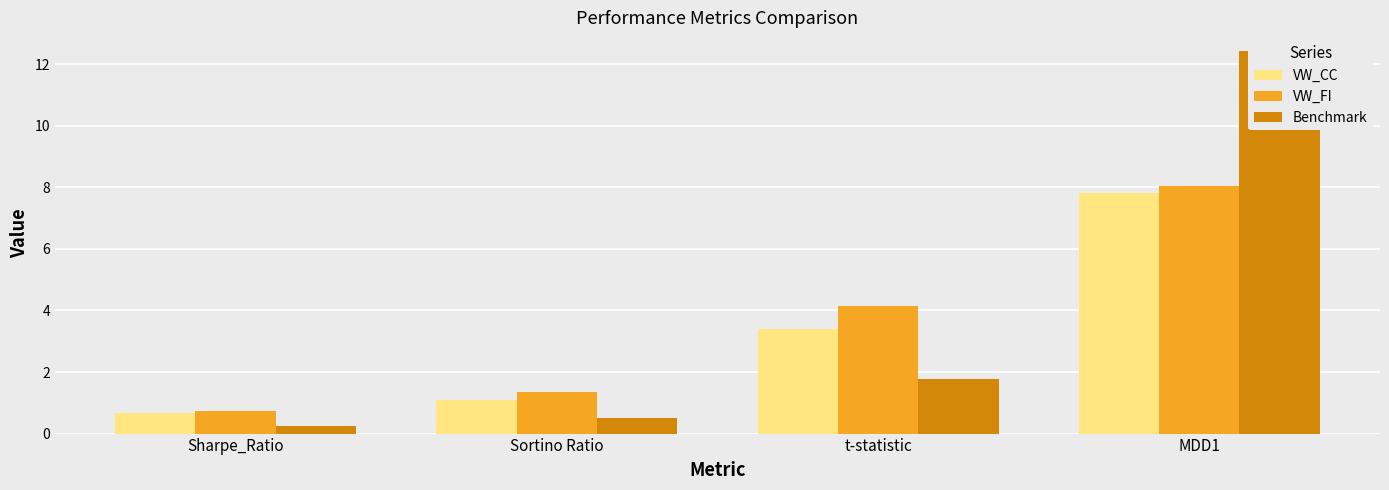

At Sharpe_Ratio, list the series in order from smallest to largest.

Benchmark, VW_CC, VW_FI